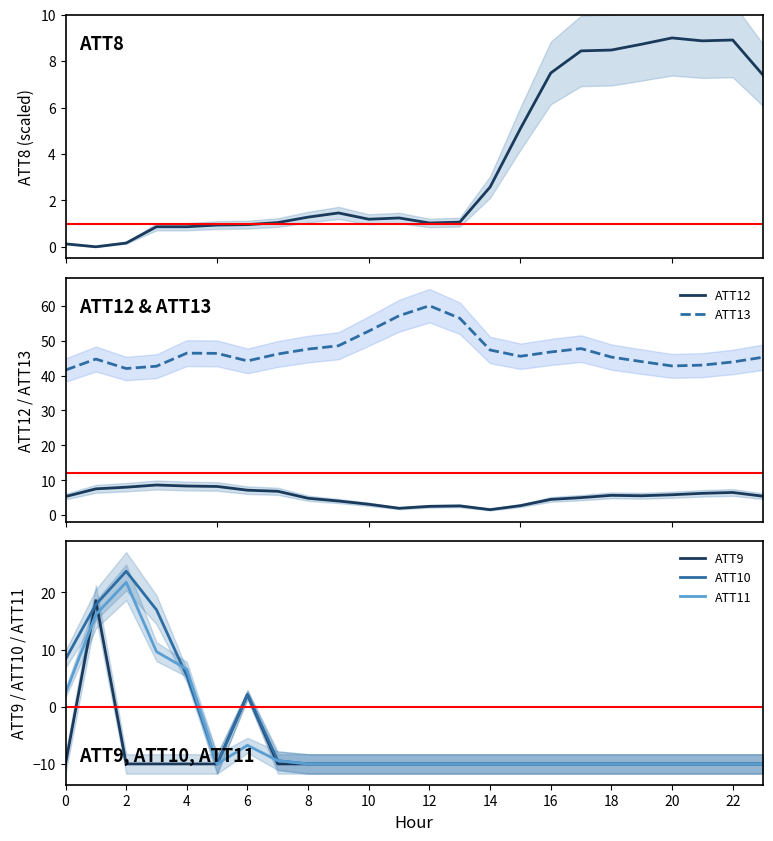

At how many categories does at least one series exceed 45?

15